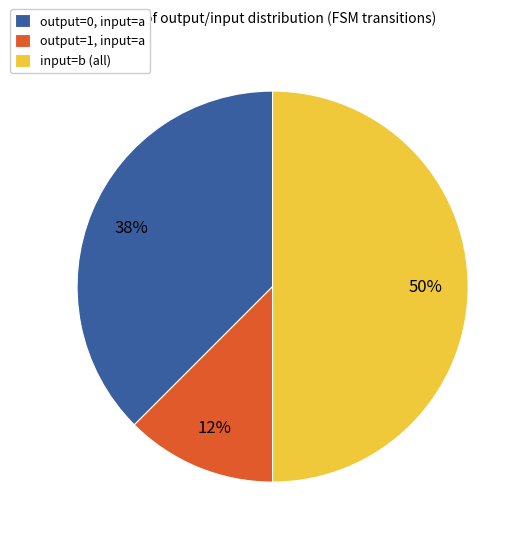

What is the ratio of the value at output=1, input=a to the value at output=0, input=a?

0.3